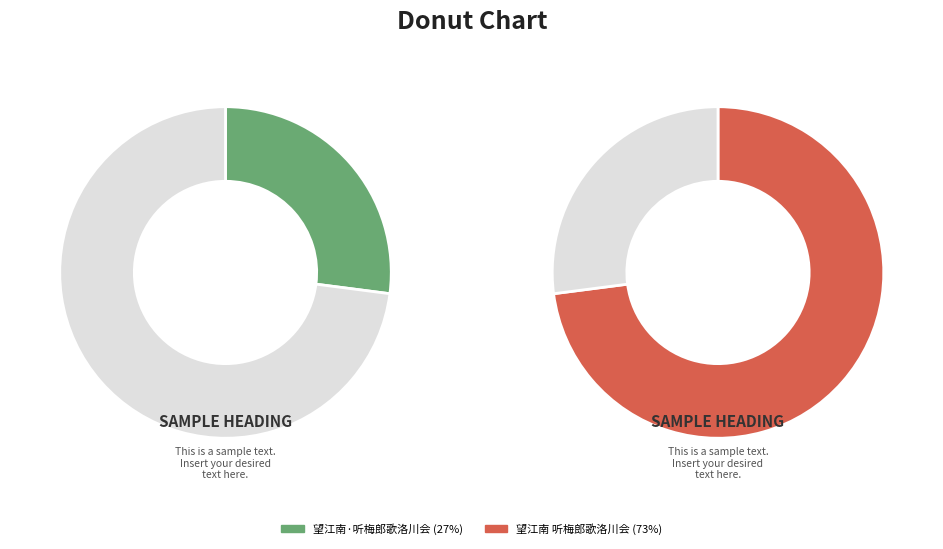

Rank the categories by value from lowest to highest.

望江南·听梅郎歌洛川会, 望江南 听梅郎歌洛川会